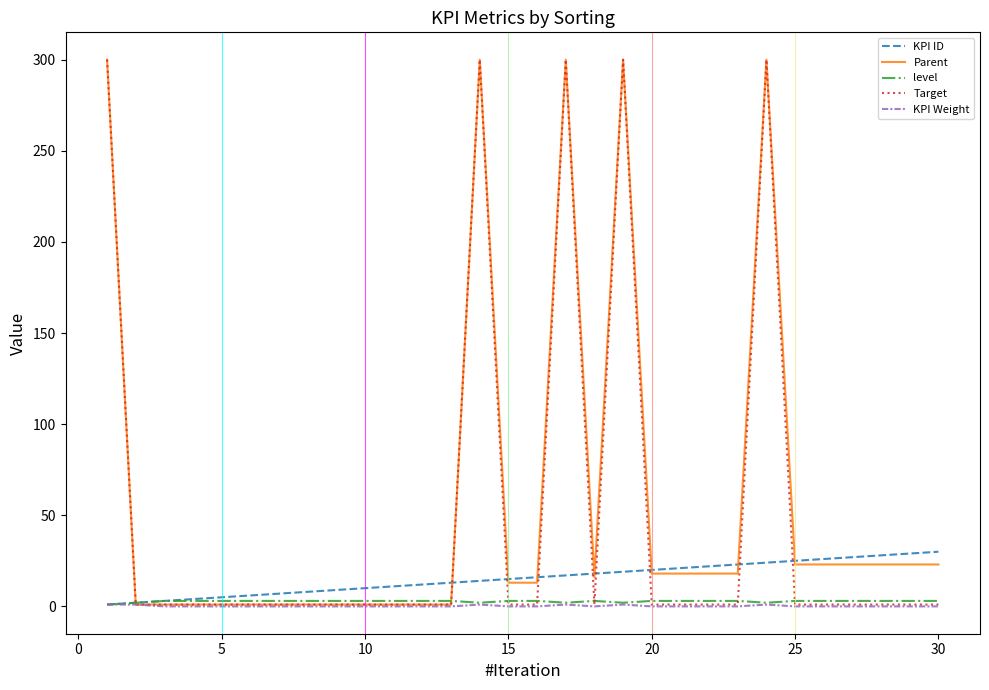

The value of Parent at 25 is 23. True or false?

True